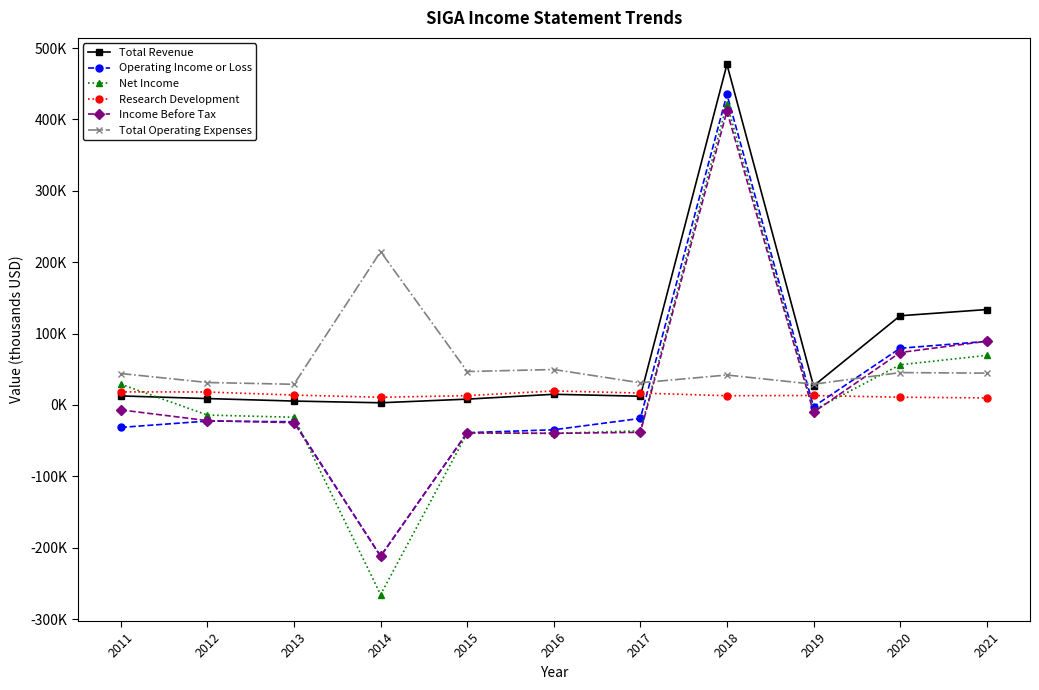

What is the difference between the highest and lowest values at 2014?

480400